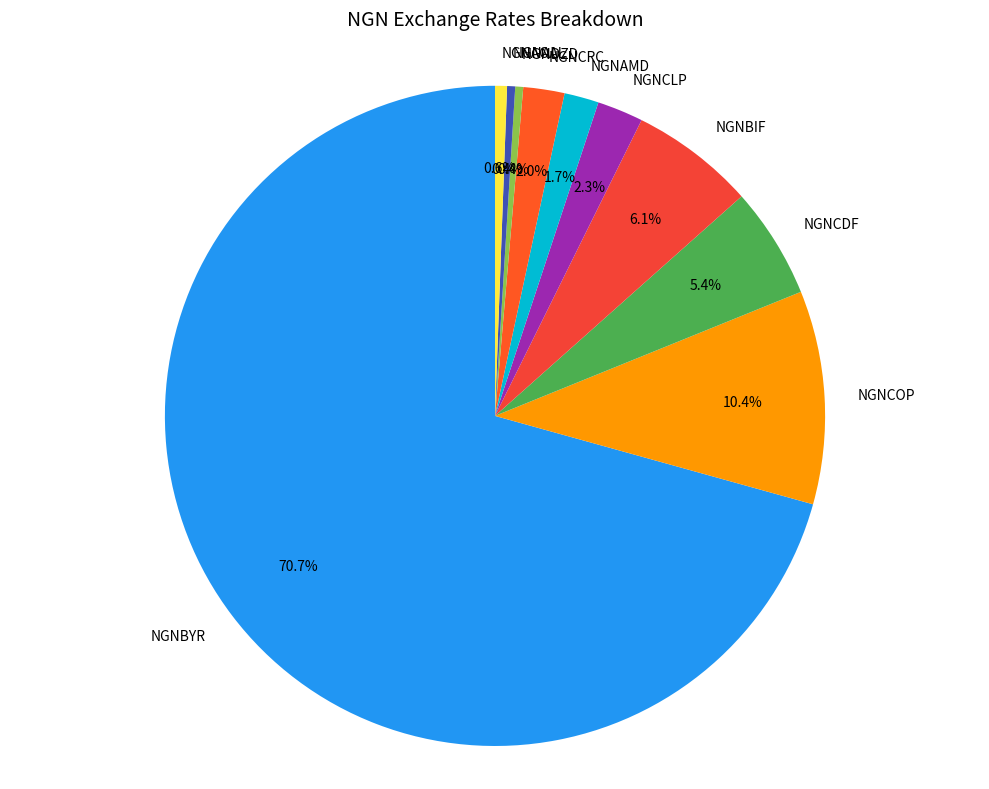

Which slice is the largest?

NGNBYR